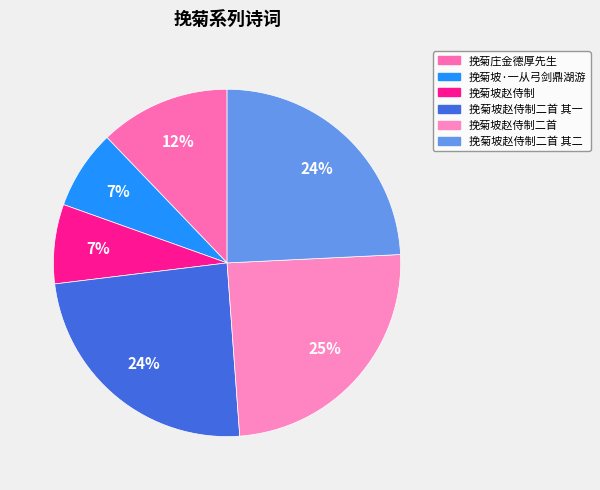

Rank the categories by value from highest to lowest.

挽菊坡赵侍制二首, 挽菊坡赵侍制二首 其二, 挽菊坡赵侍制二首 其一, 挽菊庄金德厚先生, 挽菊坡赵侍制, 挽菊坡·一从弓剑鼎湖游